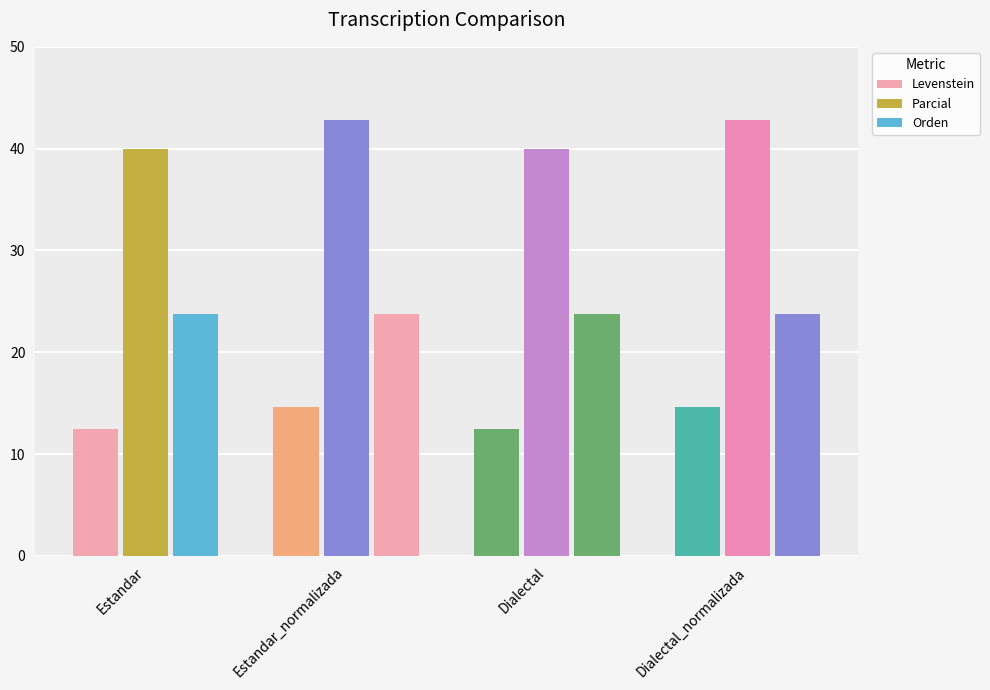

The Levenstein series shows 17.8 at Estandar. True or false?

False